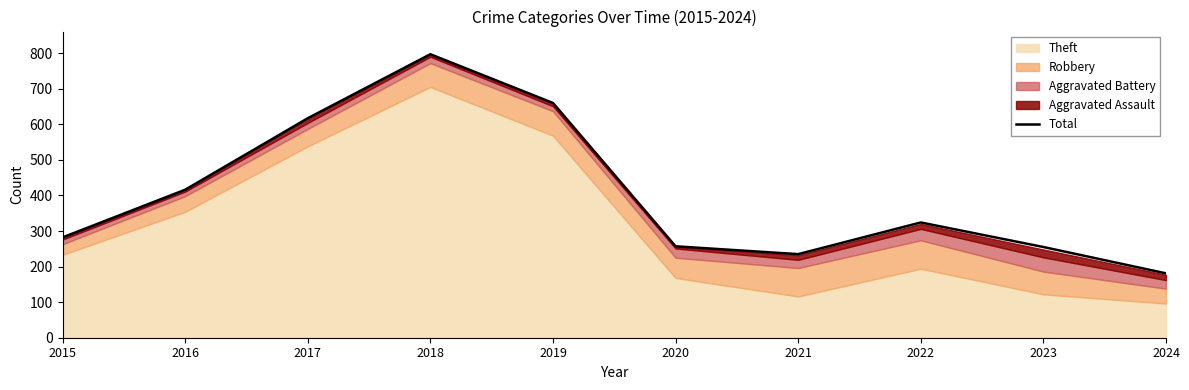

Where is the first local maximum?

2018